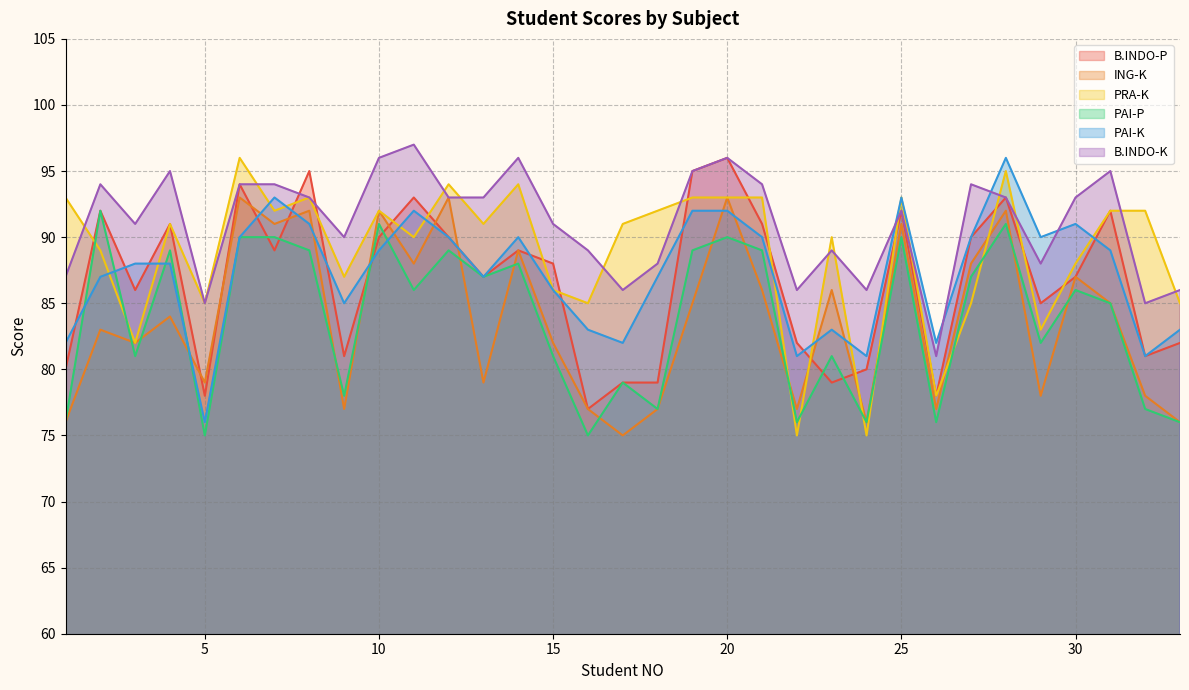

Which category has the lowest value in the PAI-P series?

5